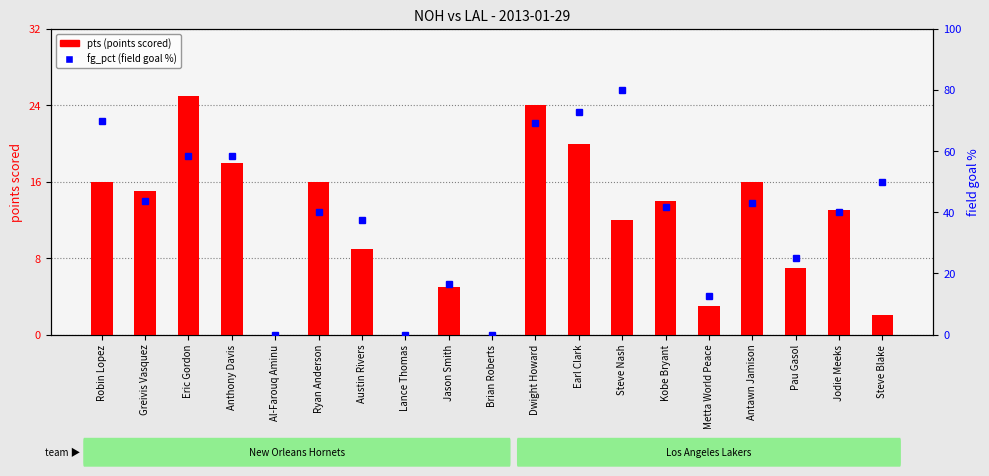

Reading right to left, extract all data points from this chart.

pts (points scored): 2.0	13.0	7.0	16.0	3.0	14.0	12.0	20.0	24.0	0.0	5.0	0.0	9.0	16.0	0.0	18.0	25.0	15.0	16.0
fg_pct (field goal %): 50.0	40.0	25.0	42.9	12.5	41.7	80.0	72.7	69.2	0.0	16.7	0.0	37.5	40.0	0.0	58.3	58.3	43.8	70.0